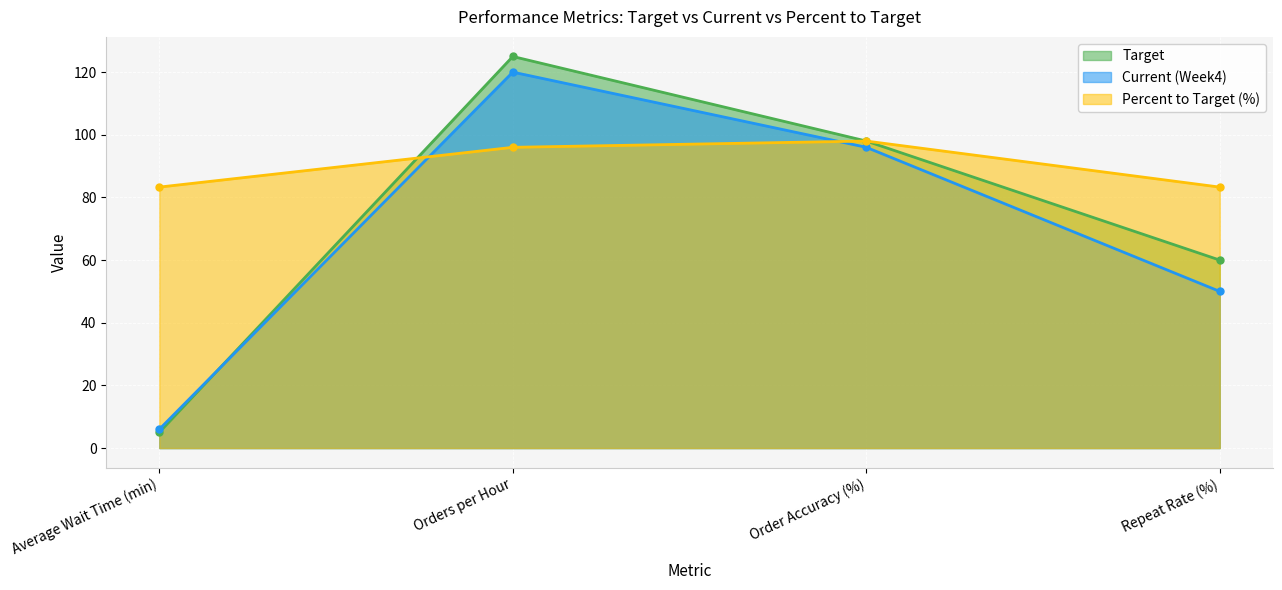

At how many categories does at least one series exceed 17?

4